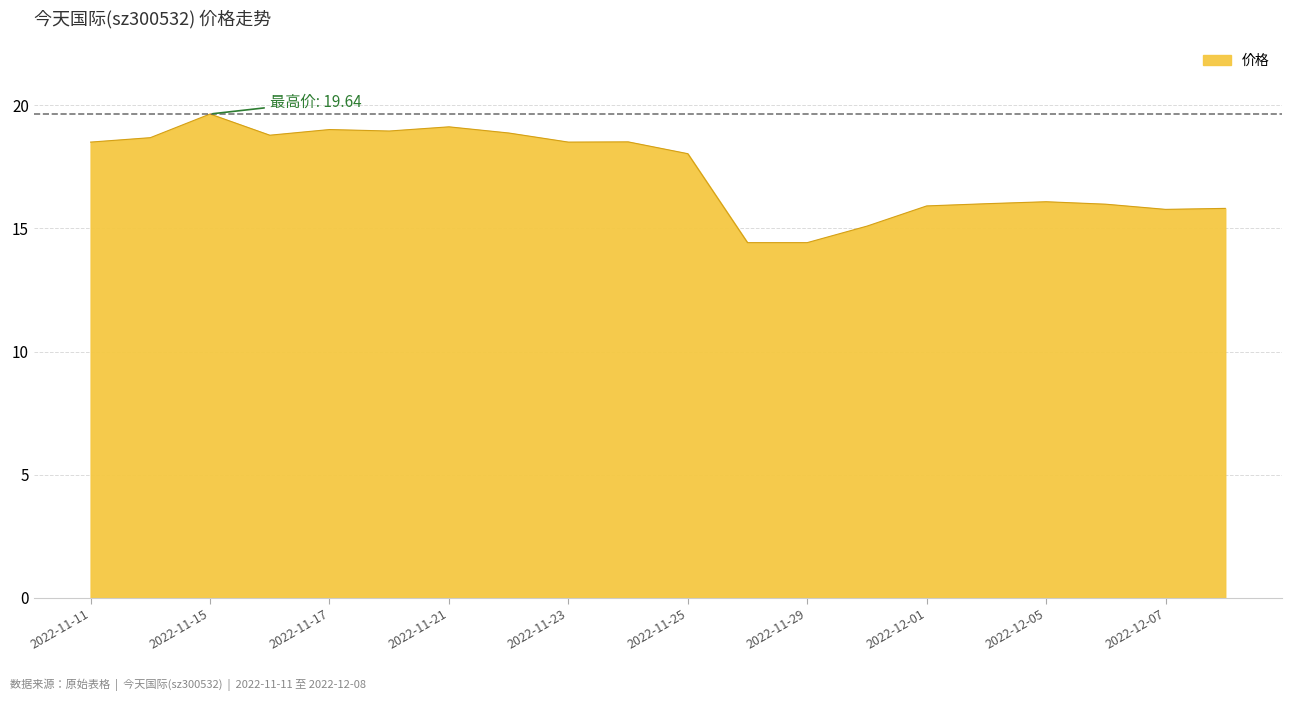

What is the maximum value shown in the chart?

19.6